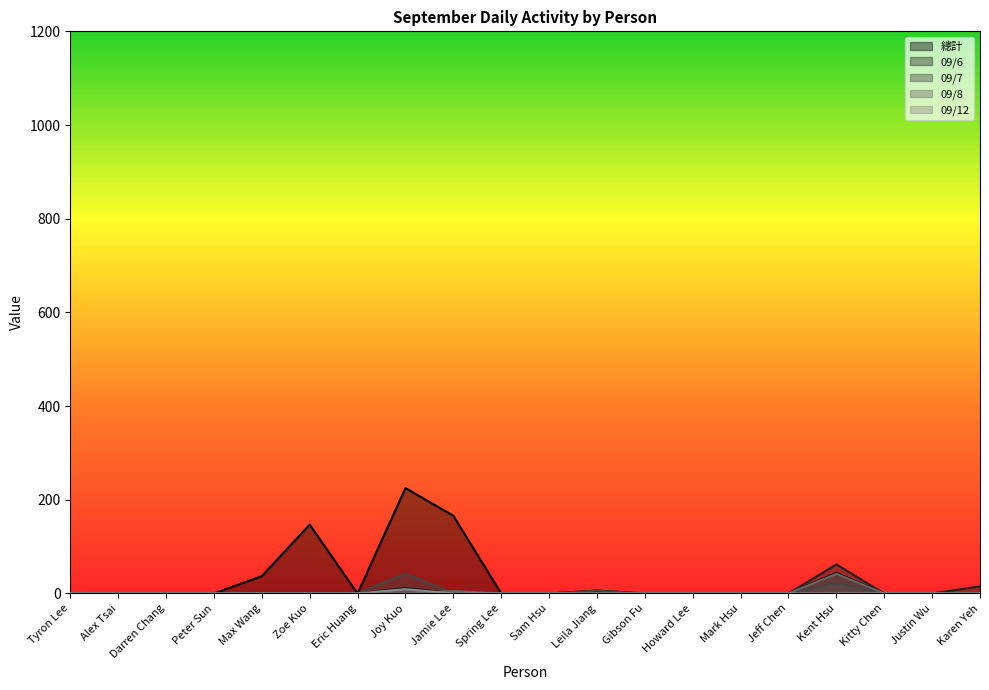

What are all the series names shown in the legend?

總計, 09/6, 09/7, 09/8, 09/12